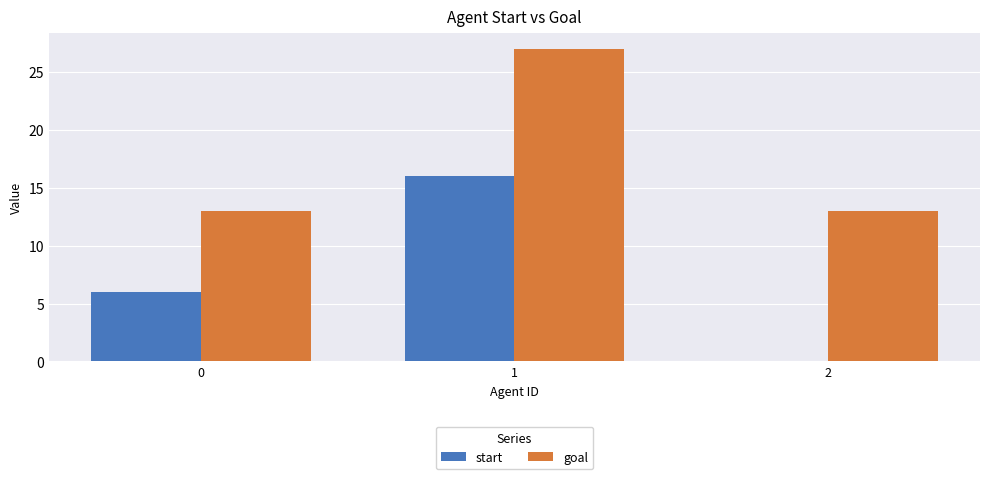

Which series changed the most between 1 and 2?

start